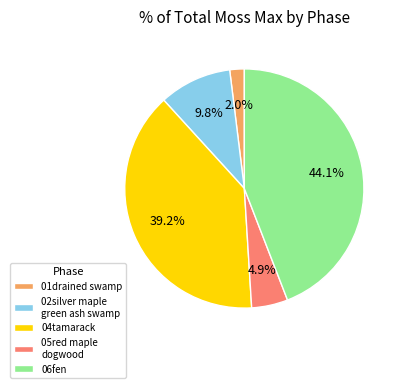

Is 06fen the majority of the pie?

No